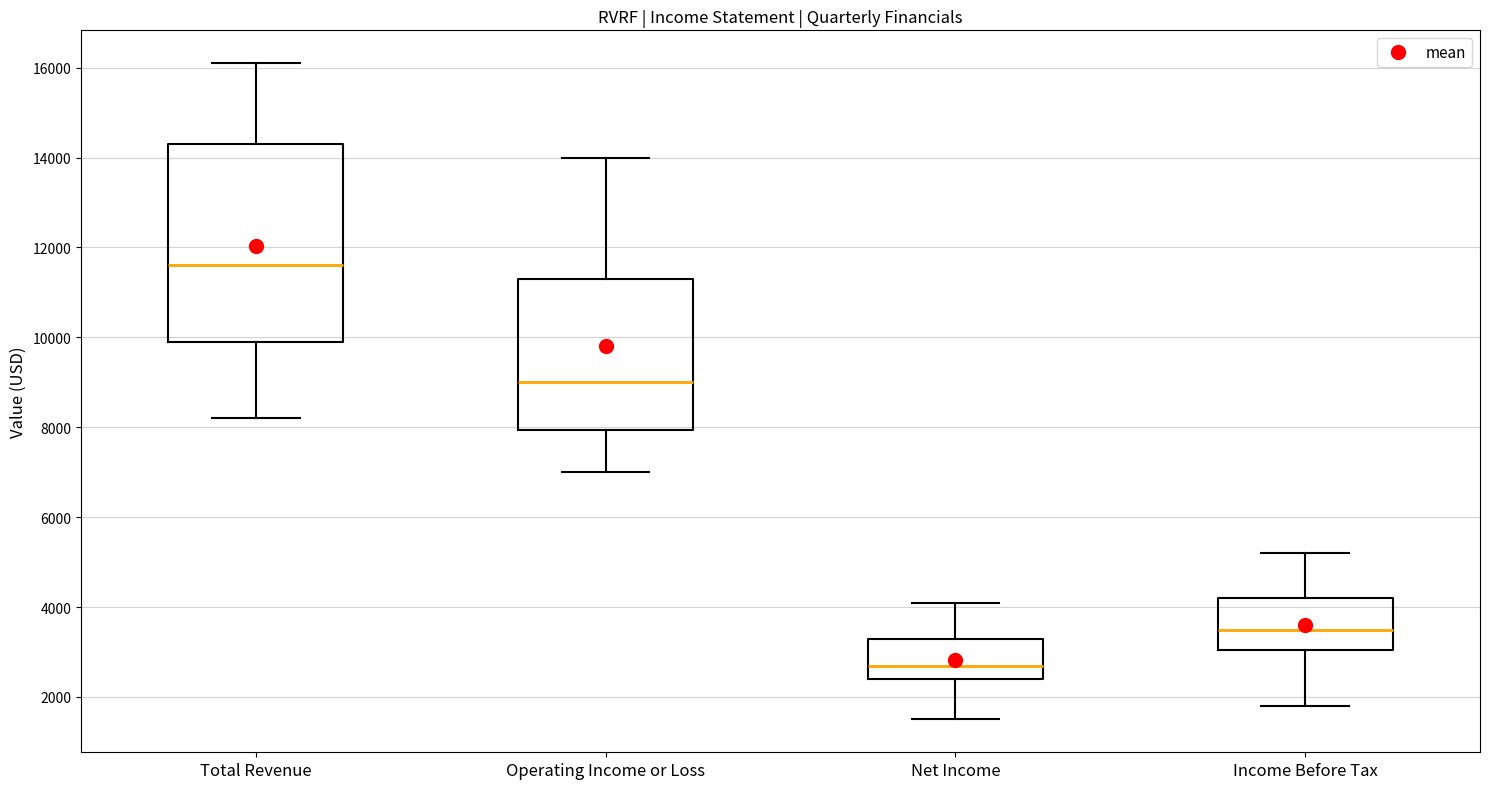

Where does the median line of the box for Net Income sit on the y-axis? The values are not printed on the chart, so give them approximately, as read against the axis.

2800